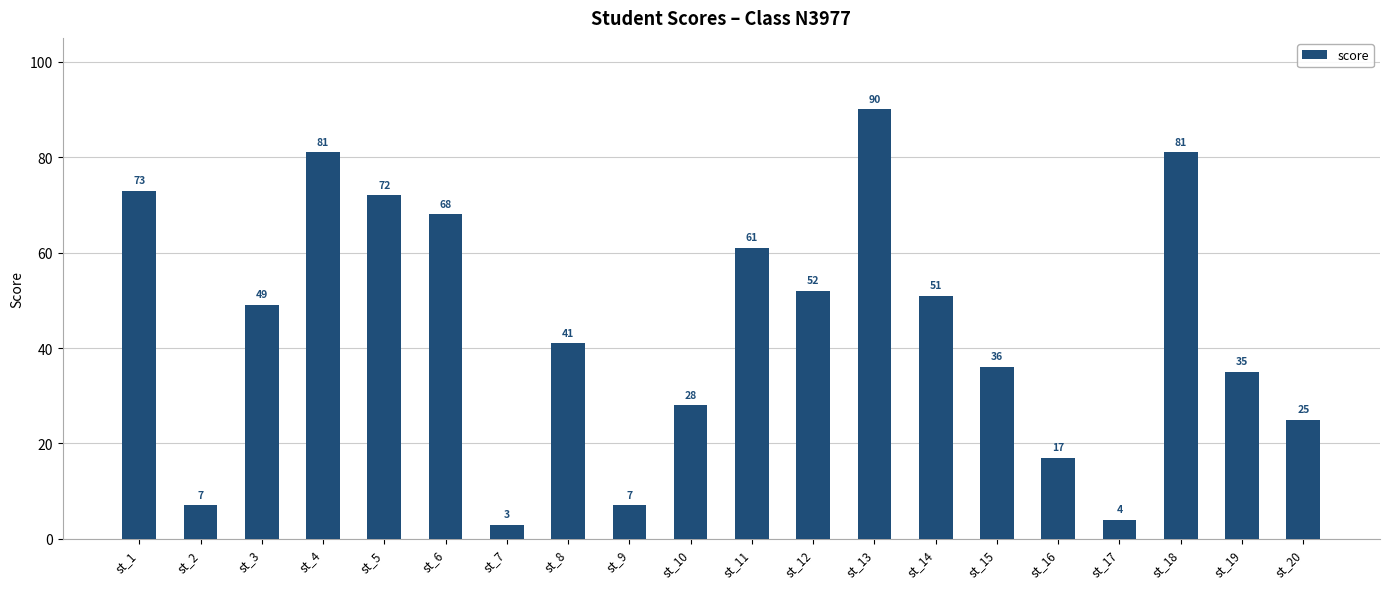

What is the difference between the maximum and minimum values?

87